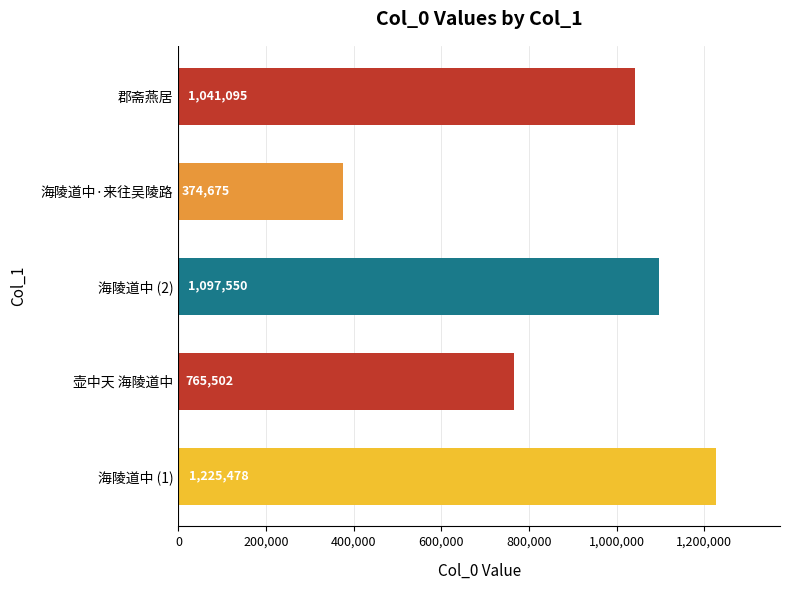

Are the bars grouped side by side (vs. stacked)?

No